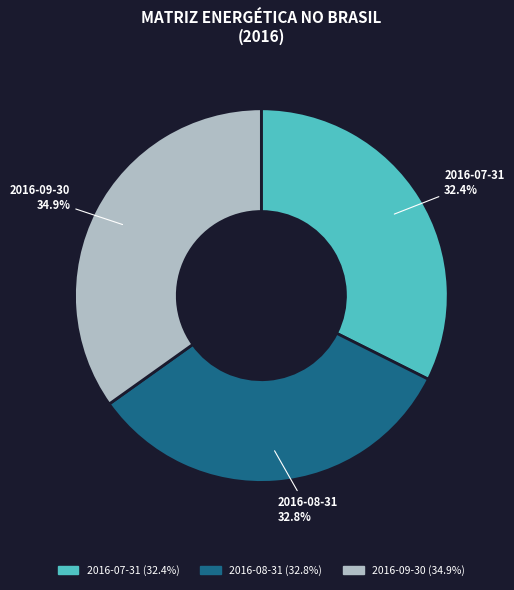

Is it true that 2016-08-31 is 44% of the pie?

False